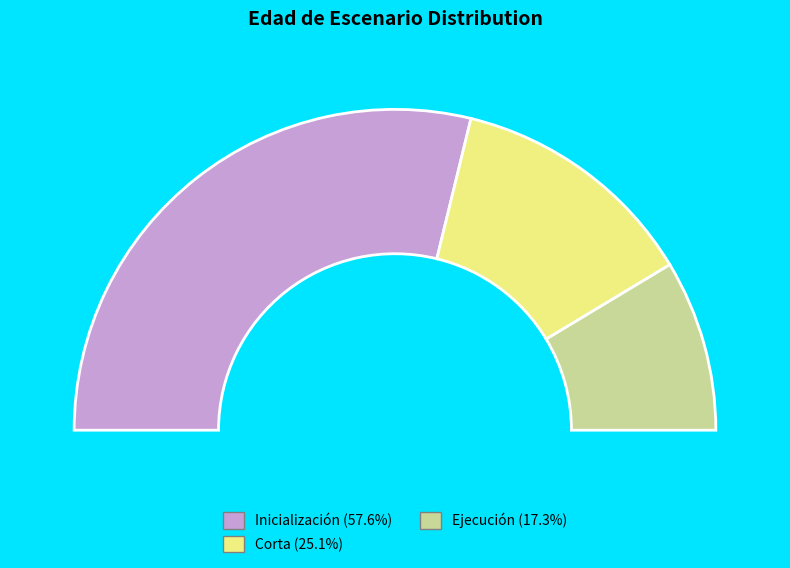

The 30 slice represents 1% of the pie. True or false?

False